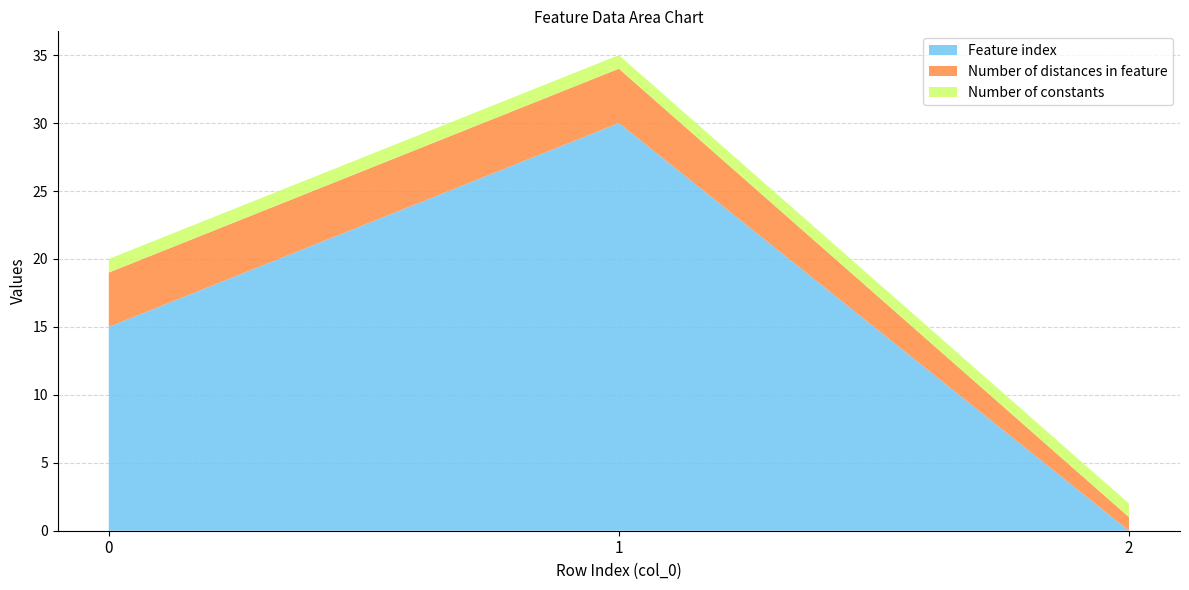

Reading left to right, transcribe all the data shown in this chart.

Feature index: 0=15	1=30	2=0
Number of distances in feature: 0=4	1=4	2=1
Number of constants: 0=1	1=1	2=1